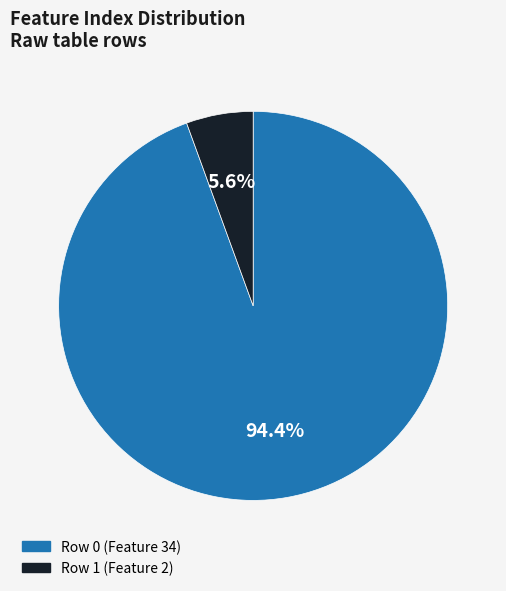

What is the ratio of the value at Row 1 (Feature 2) to the value at Row 0 (Feature 34)?

0.1